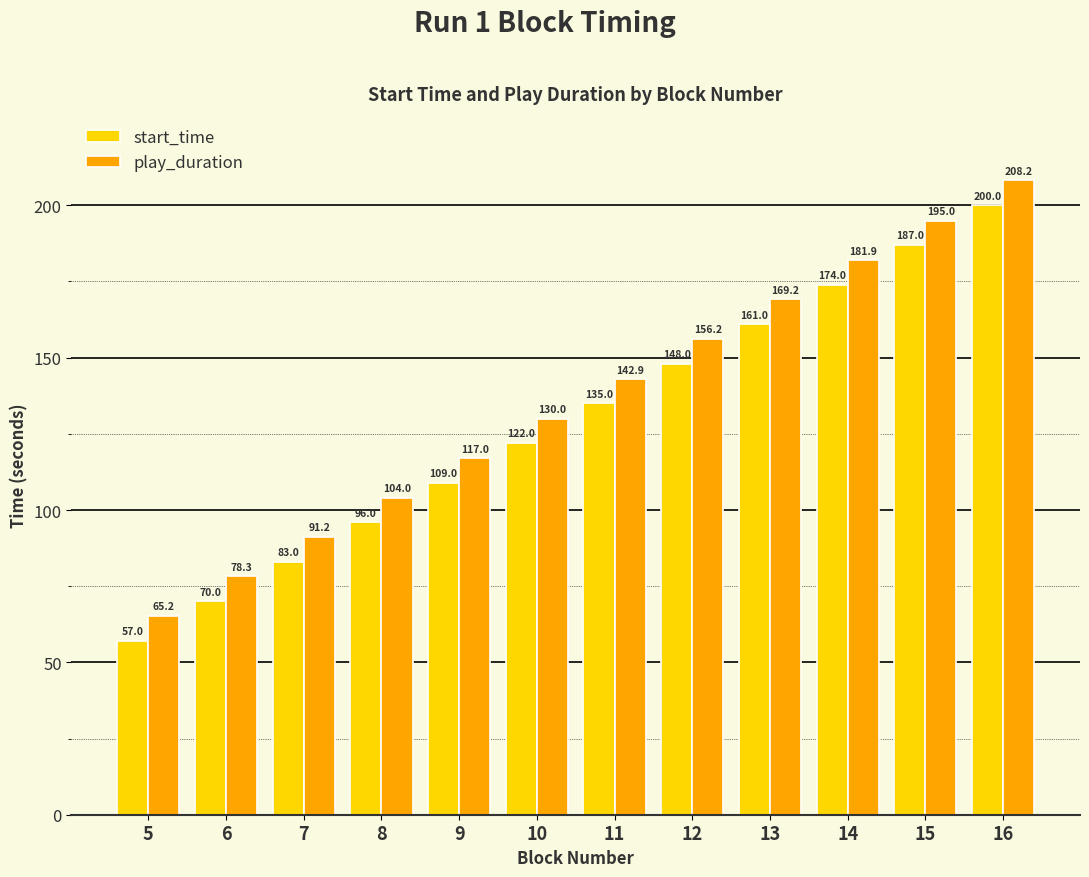

What is the spread (max minus min) of values at 5?

8.2